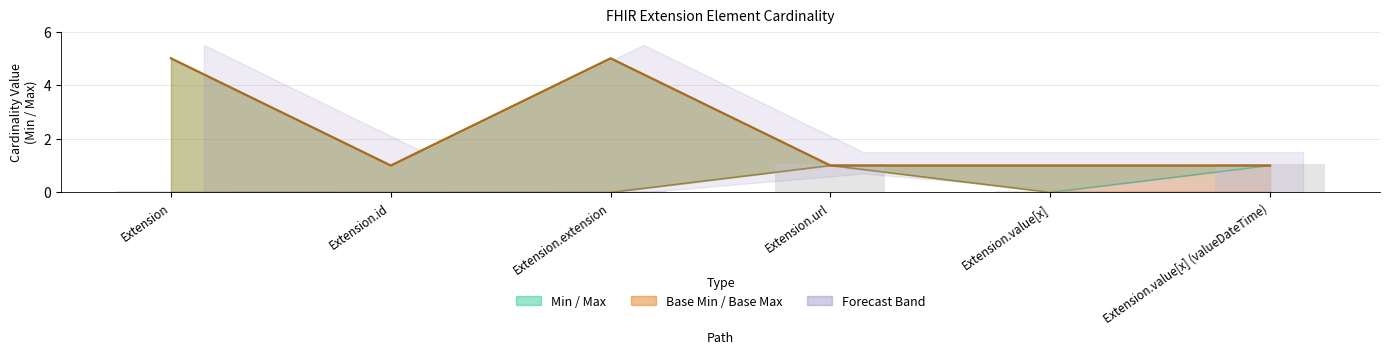

Count the number of categories in the chart.

6